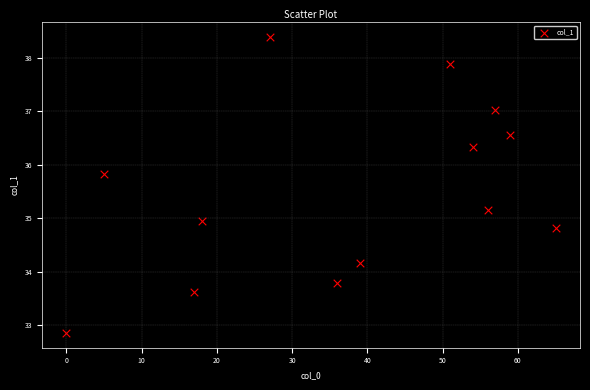

What is the range of X values (max minus min)?

65.0